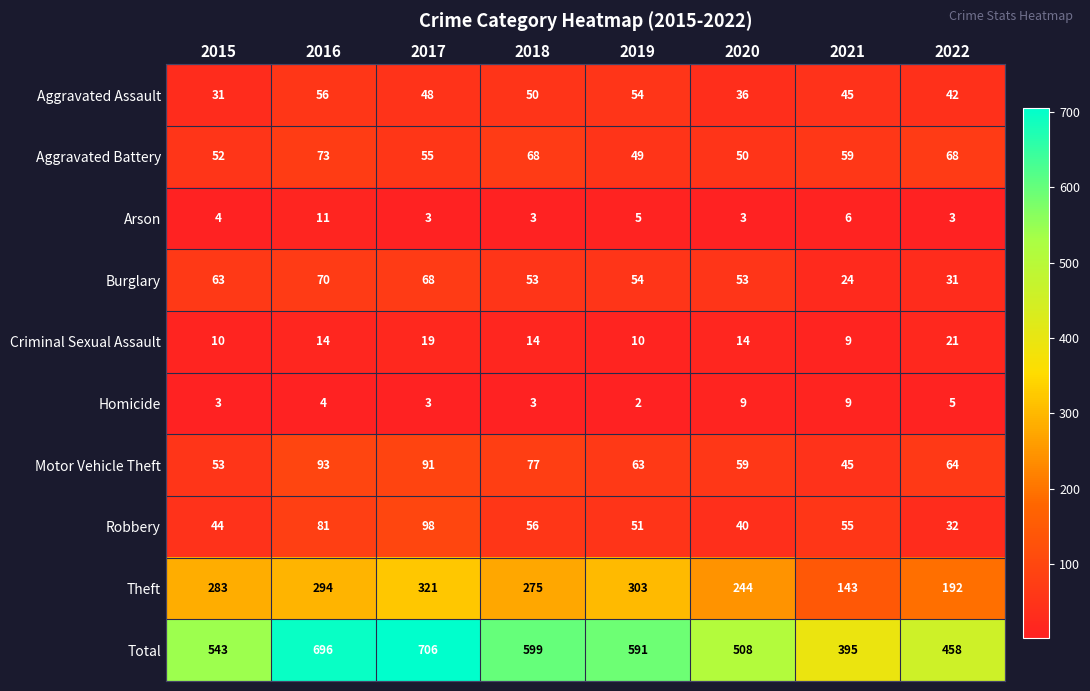

Which label corresponds to the smallest value in the chart?

2019